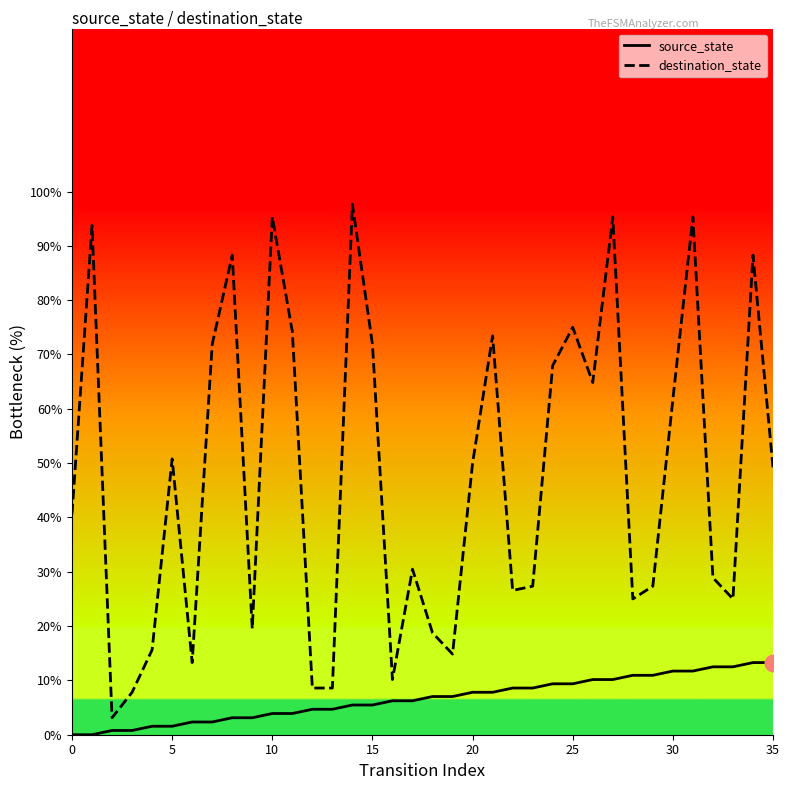

What is the average value of the destination_state series?

47.7